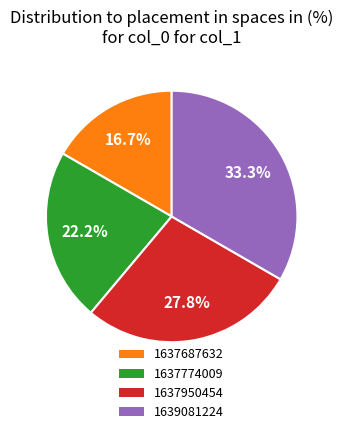

True or false: 1637774009 accounts for 15% of the total.

False